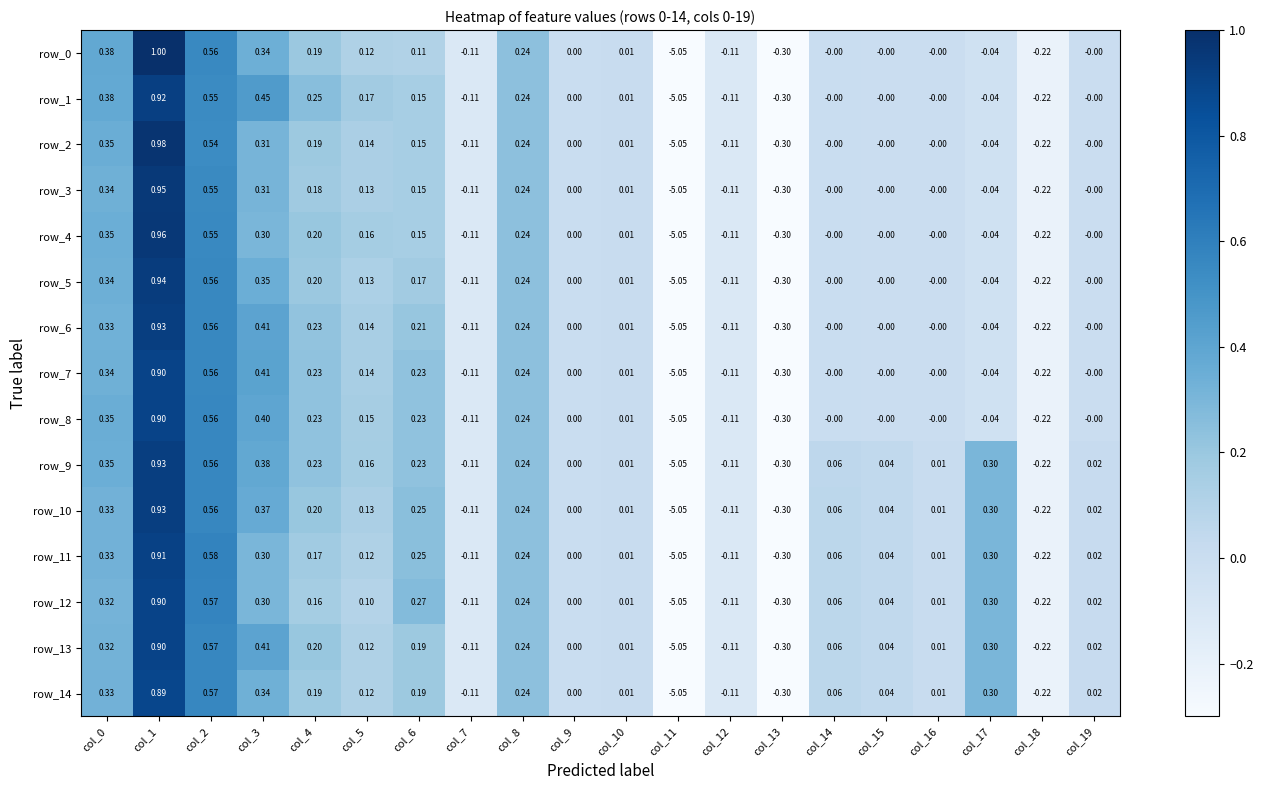

Is the value of row_13 at col_15 greater than the value of row_10 at col_11?

Yes